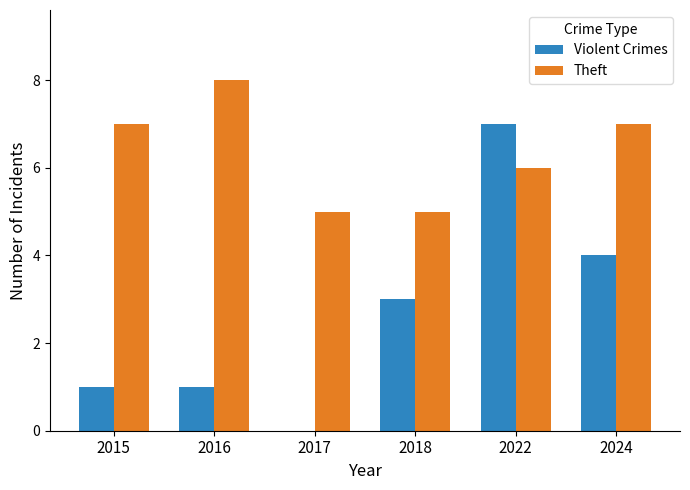

Reading right to left, what are all the values shown in this chart?

Violent Crimes: 4	7	3	0	1	1
Theft: 7	6	5	5	8	7